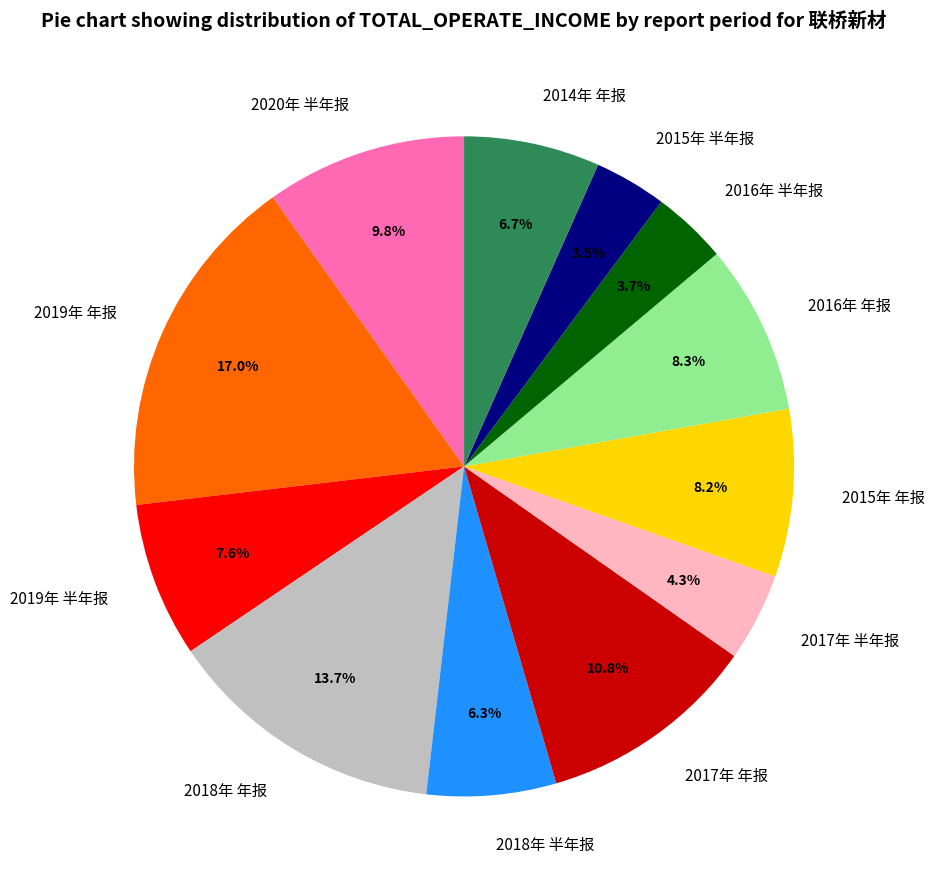

How many slices are in this pie chart?

12